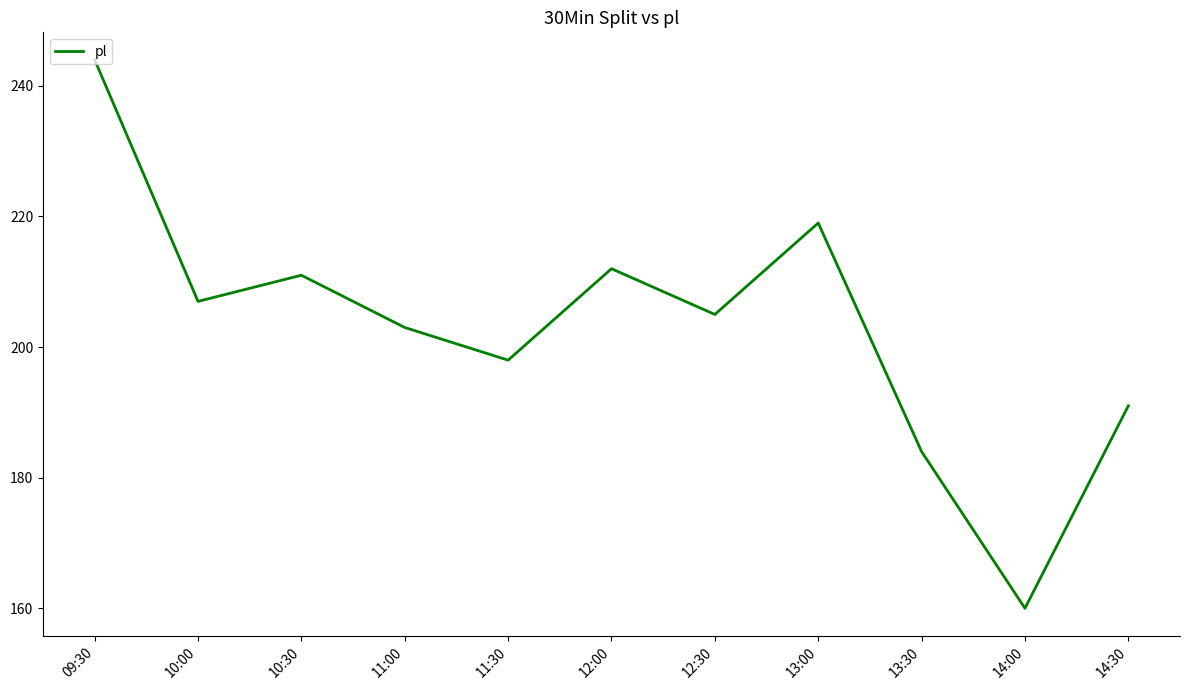

What position from the left is 14:00?

10